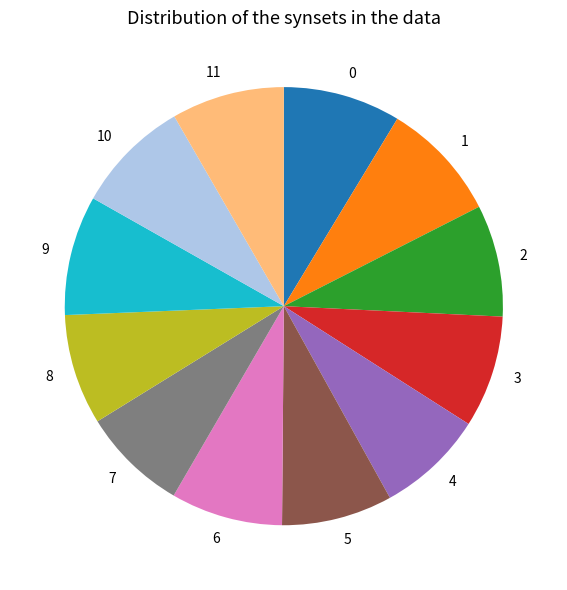

Is 6 the majority of the pie?

No